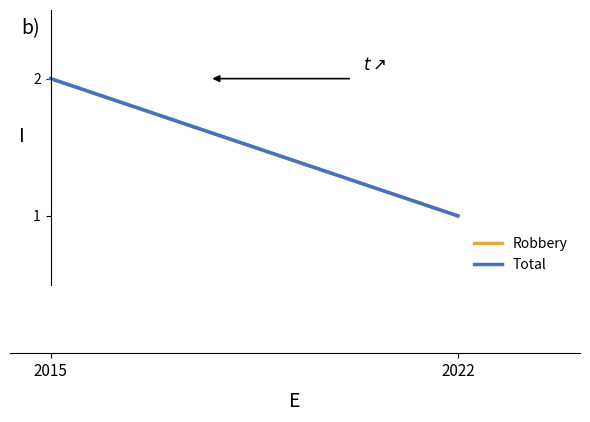

The value of Robbery at 2015 is 1. True or false?

False